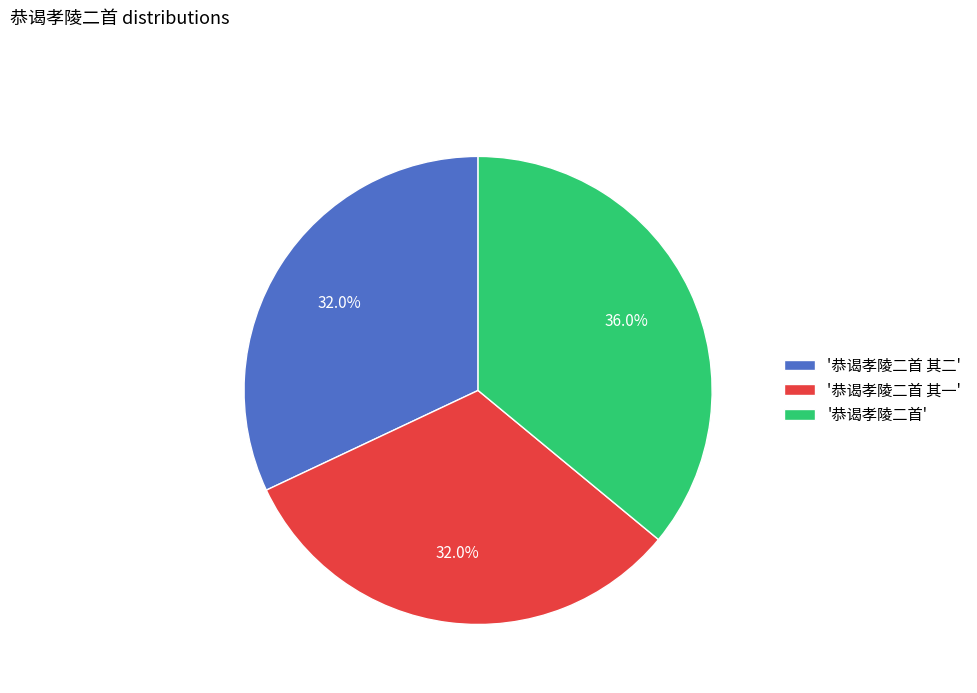

Do '恭谒孝陵二首' and '恭谒孝陵二首 其二' together represent more than half of the pie?

Yes